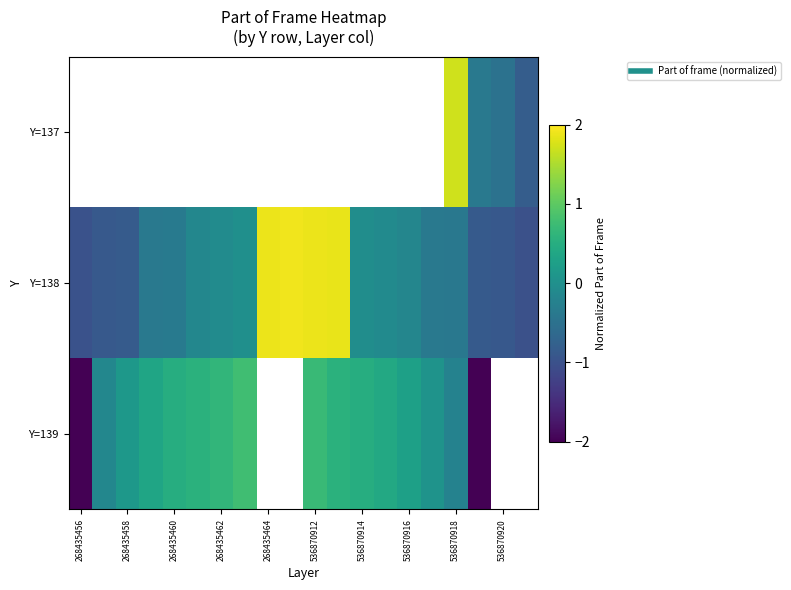

At which category does the chart reach its minimum across all series?

17